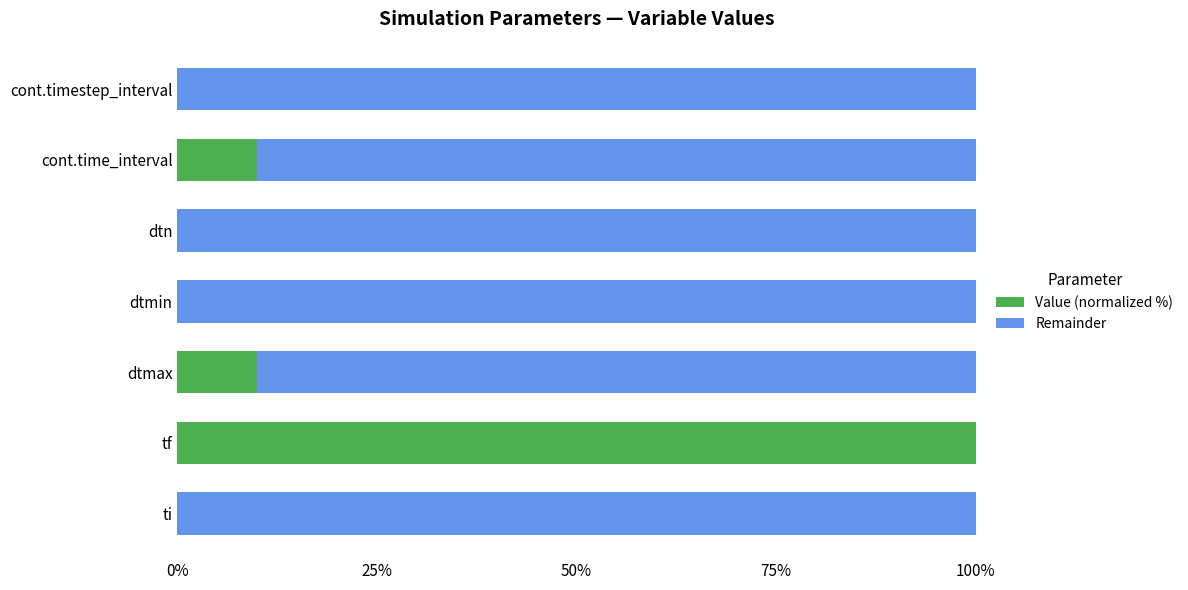

What is the sum of all Value (normalized %) values?

120.0